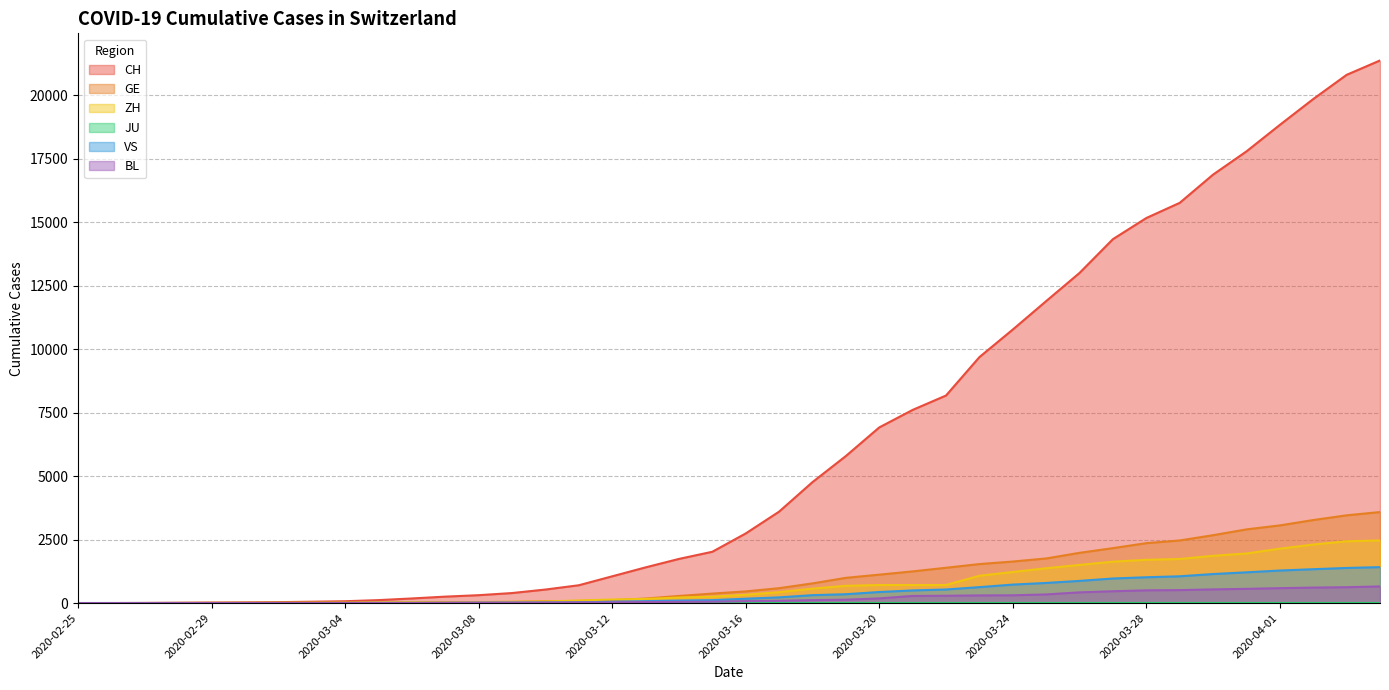

True or false: VS has a value of 157 at 2020-03-19.

False